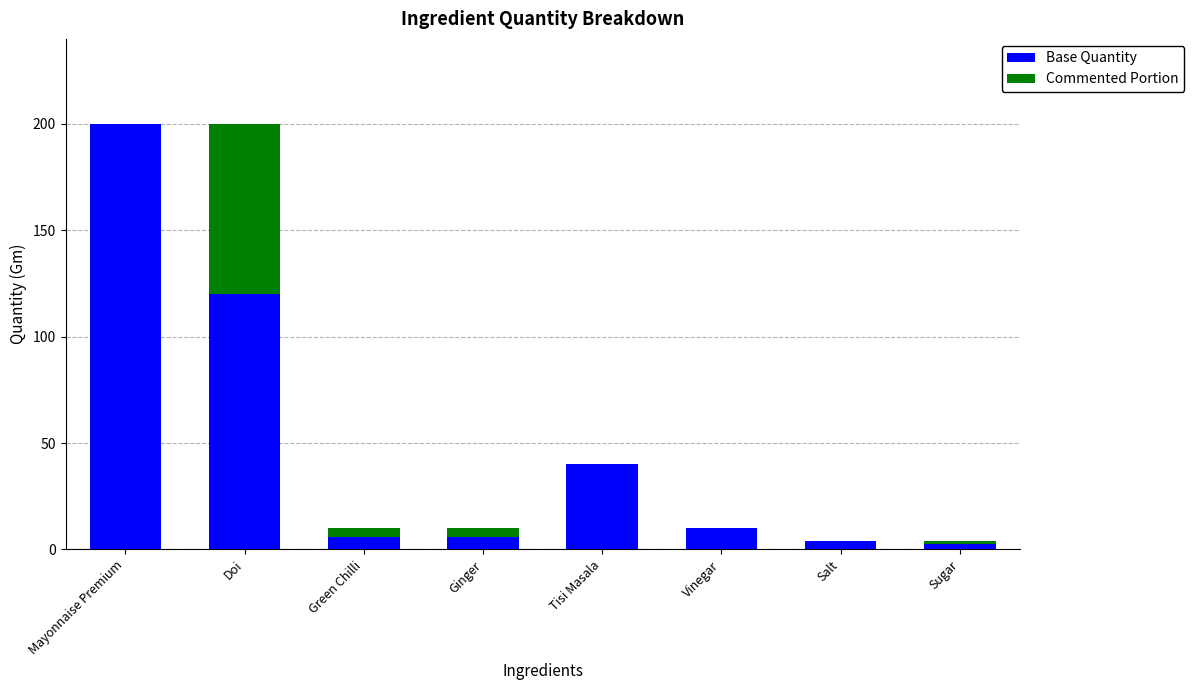

What is the sum of the Base Quantity values at Mayonnaise Premium and Tisi Masala?

240.0